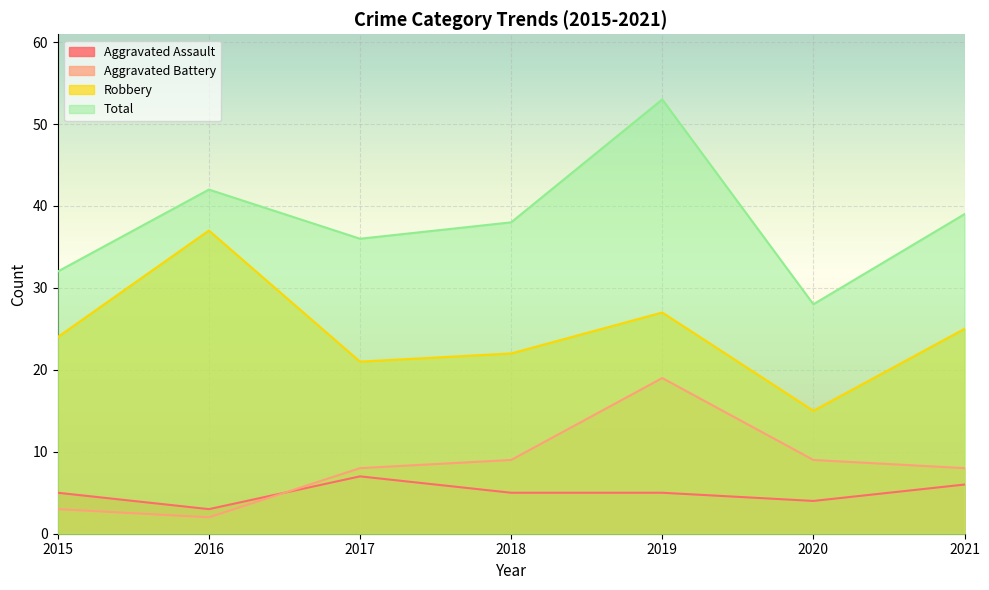

Rank the series by their maximum value, from lowest to highest.

Aggravated Assault, Aggravated Battery, Robbery, Total